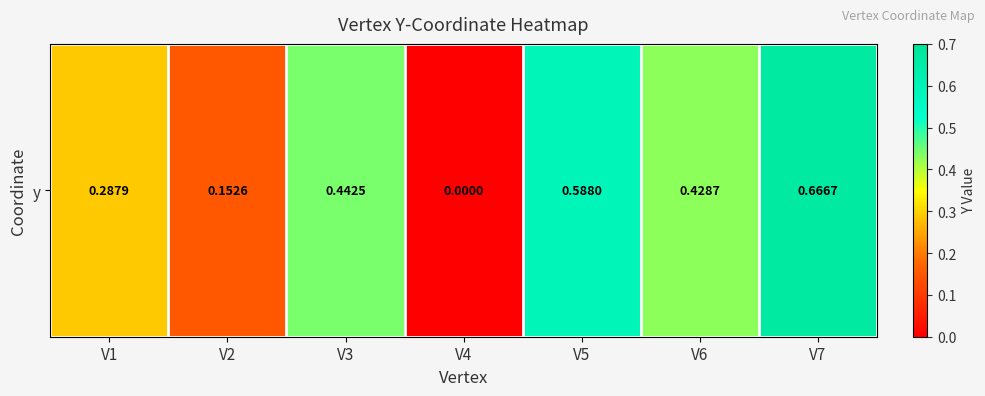

Rank the categories by value from lowest to highest.

V4, V2, V1, V6, V3, V5, V7